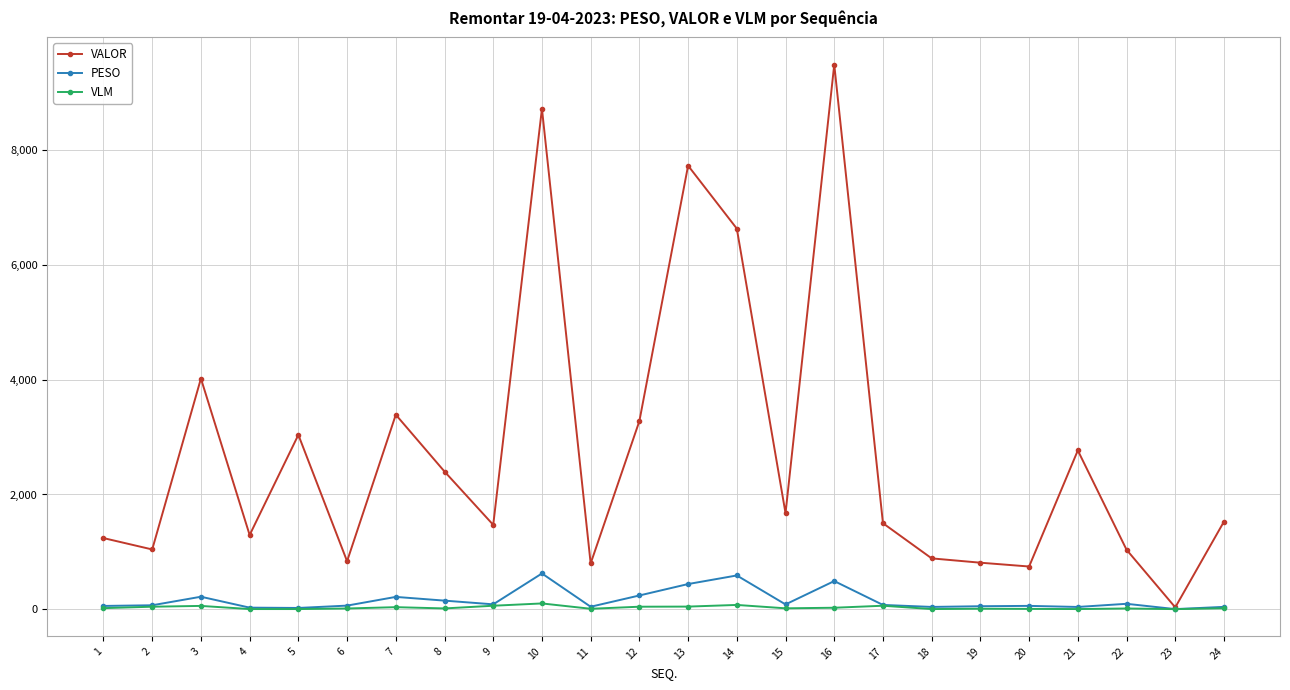

What value does the VLM series have at 8?

13.0